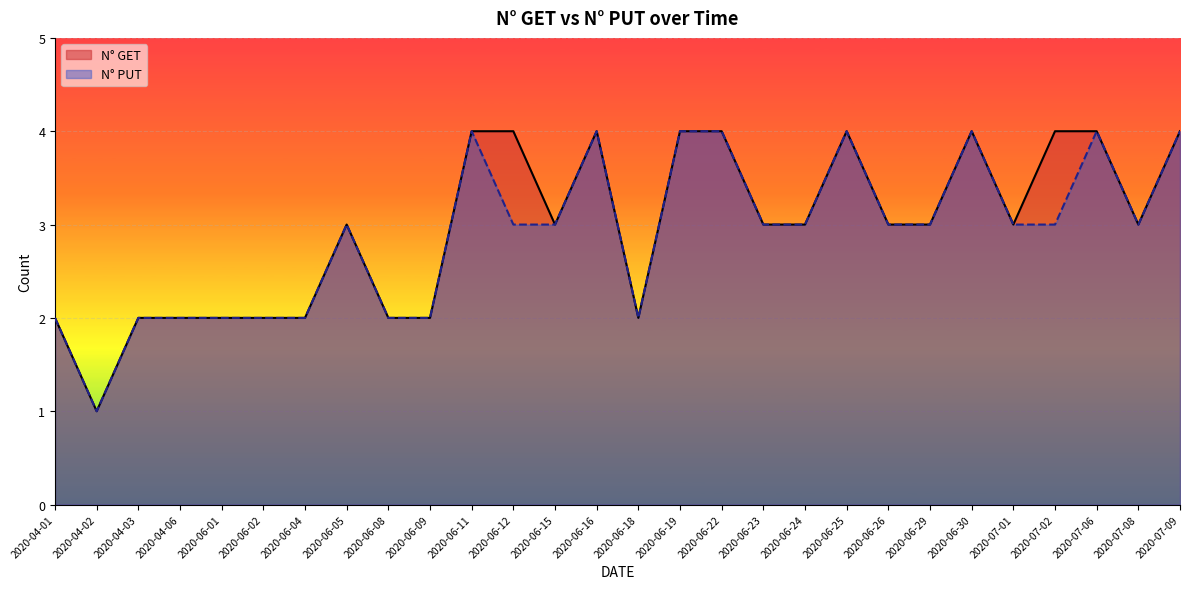

What is the lowest value of the N° PUT series?

1